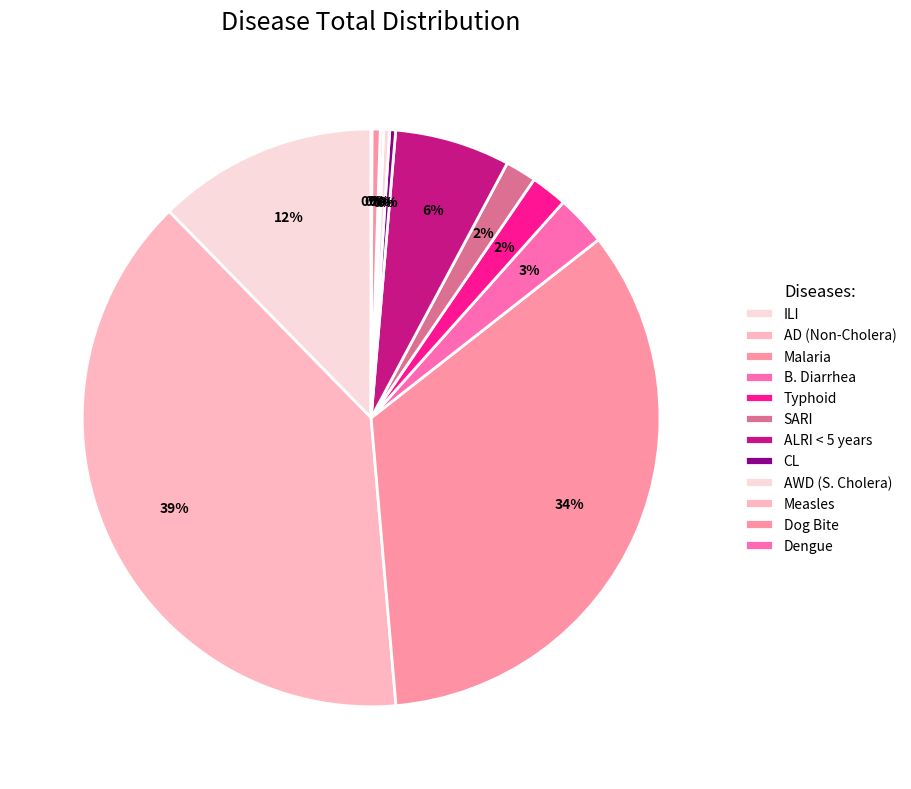

To the nearest percent, what is the combined percentage of Typhoid and AD (Non-Cholera)?

41%